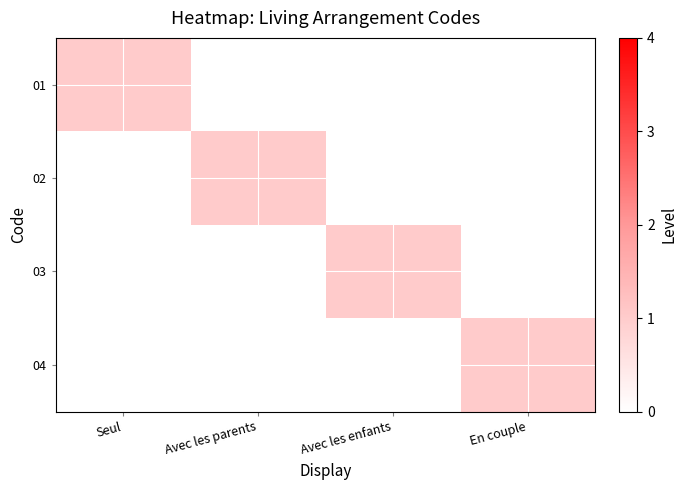

Which series has the largest range (max minus min)?

01